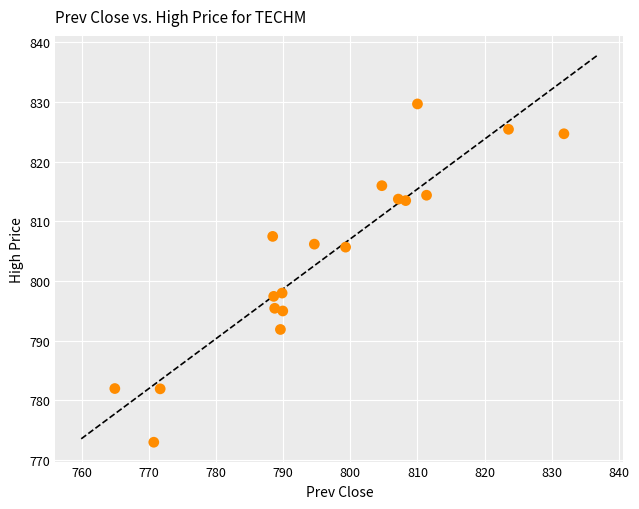

What is the range of X values (max minus min)?

66.8